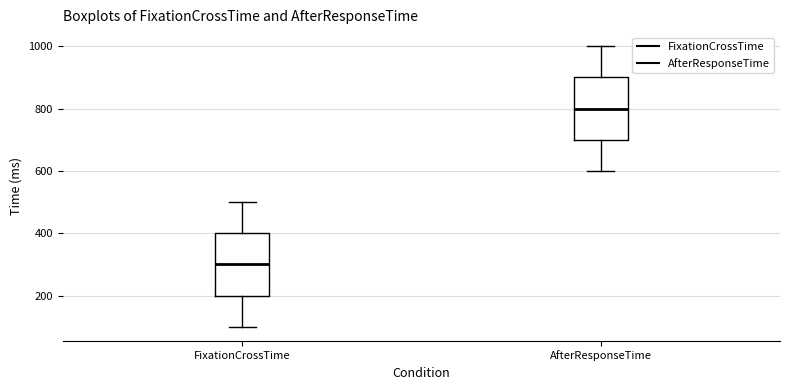

Which box's median line is the lowest?

FixationCrossTime